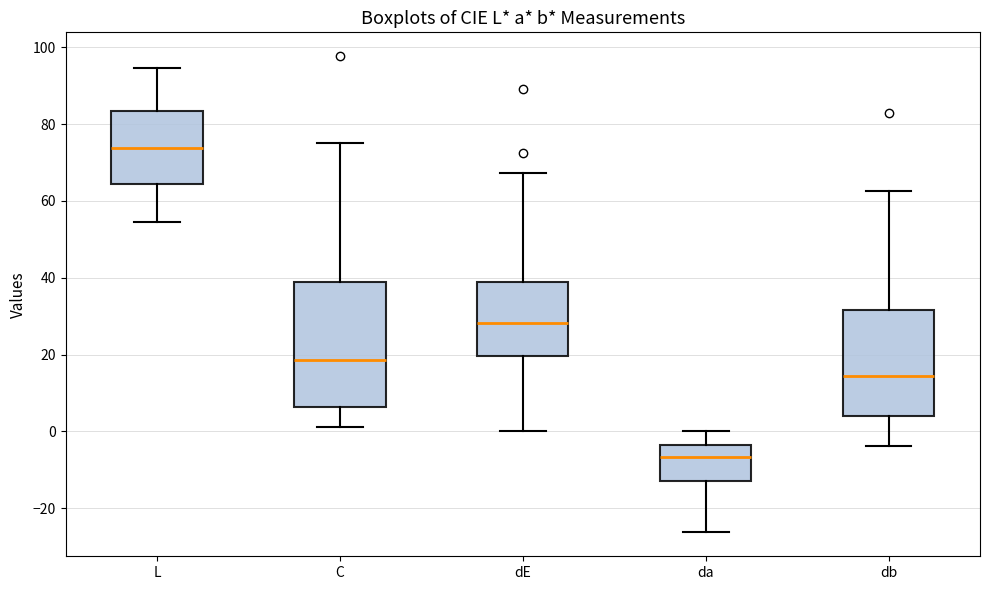

Comparing the boxes themselves (not the whiskers), which one is the tallest?

C